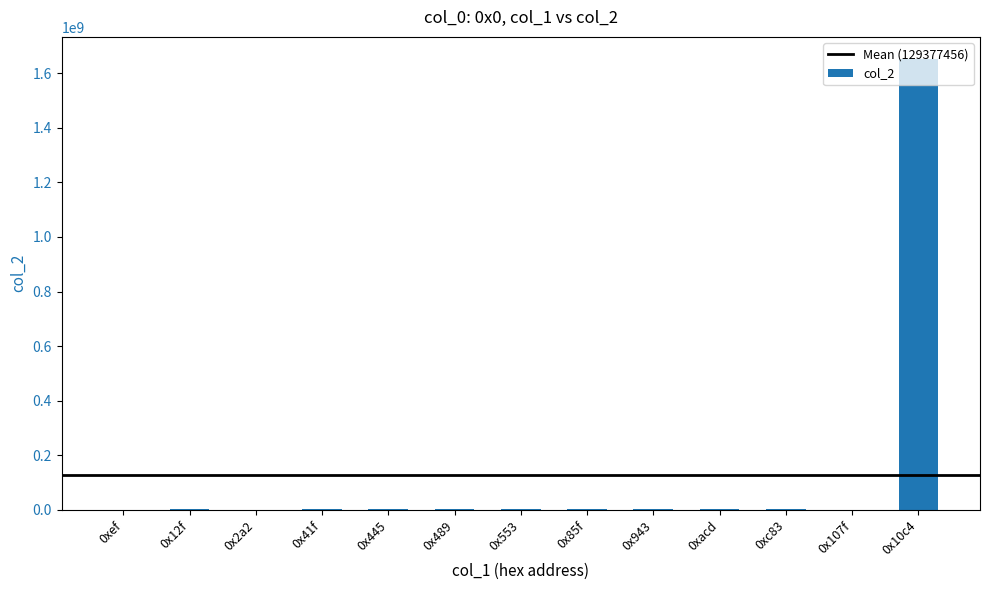

What is the maximum value shown in the chart?

1650746675